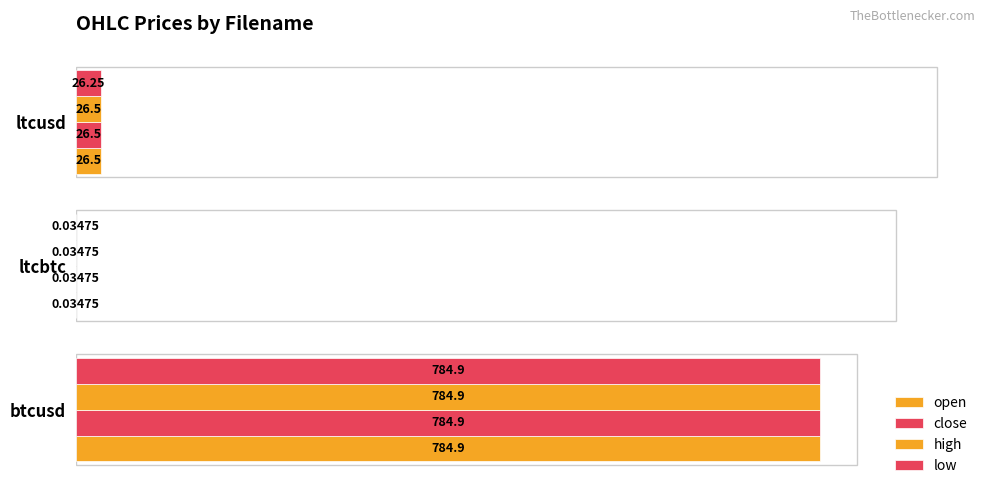

Count the number of data series in this chart.

4